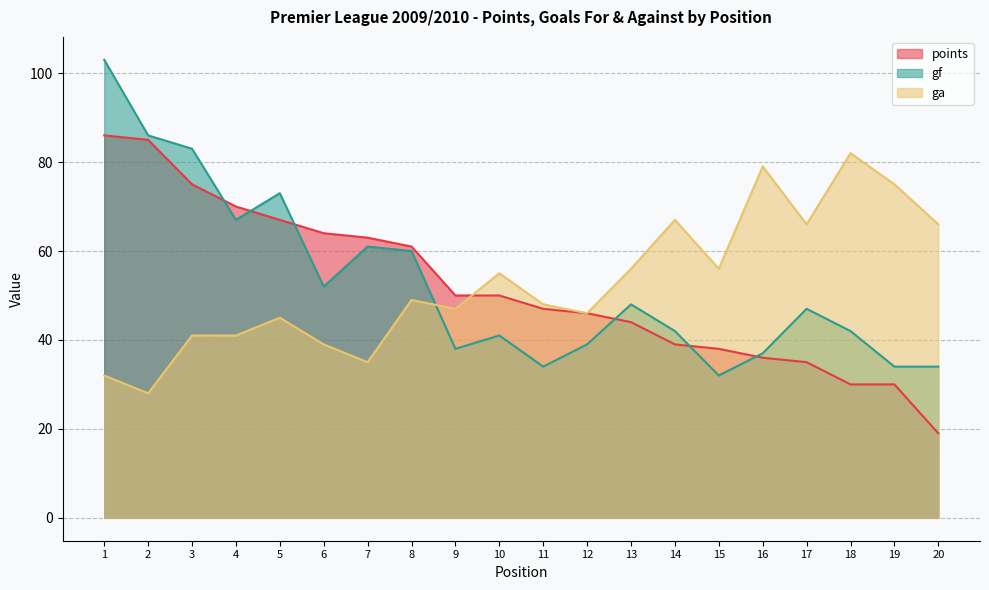

Reading right to left, extract all data points from this chart.

points: 19	30	30	35	36	38	39	44	46	47	50	50	61	63	64	67	70	75	85	86
gf: 34	34	42	47	37	32	42	48	39	34	41	38	60	61	52	73	67	83	86	103
ga: 66	75	82	66	79	56	67	56	46	48	55	47	49	35	39	45	41	41	28	32